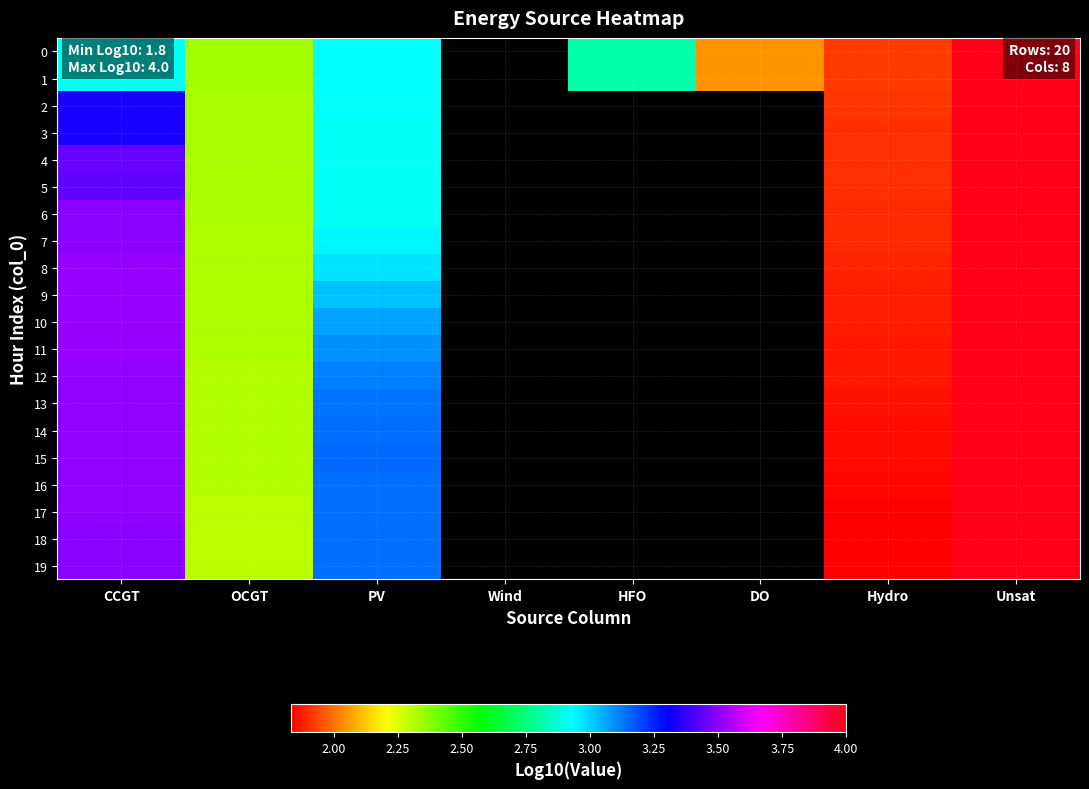

At which label does 12 reach its peak?

Unsat